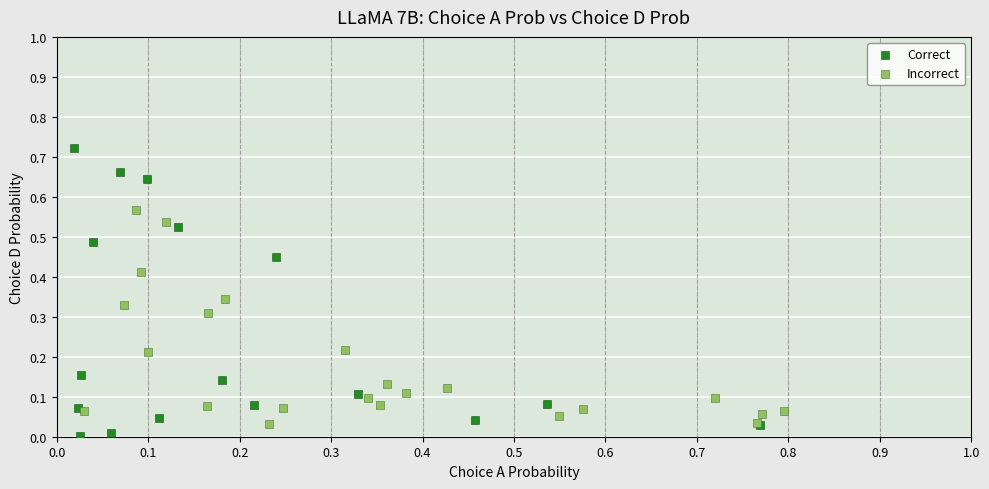

Which series contains the highest Y value?

Correct